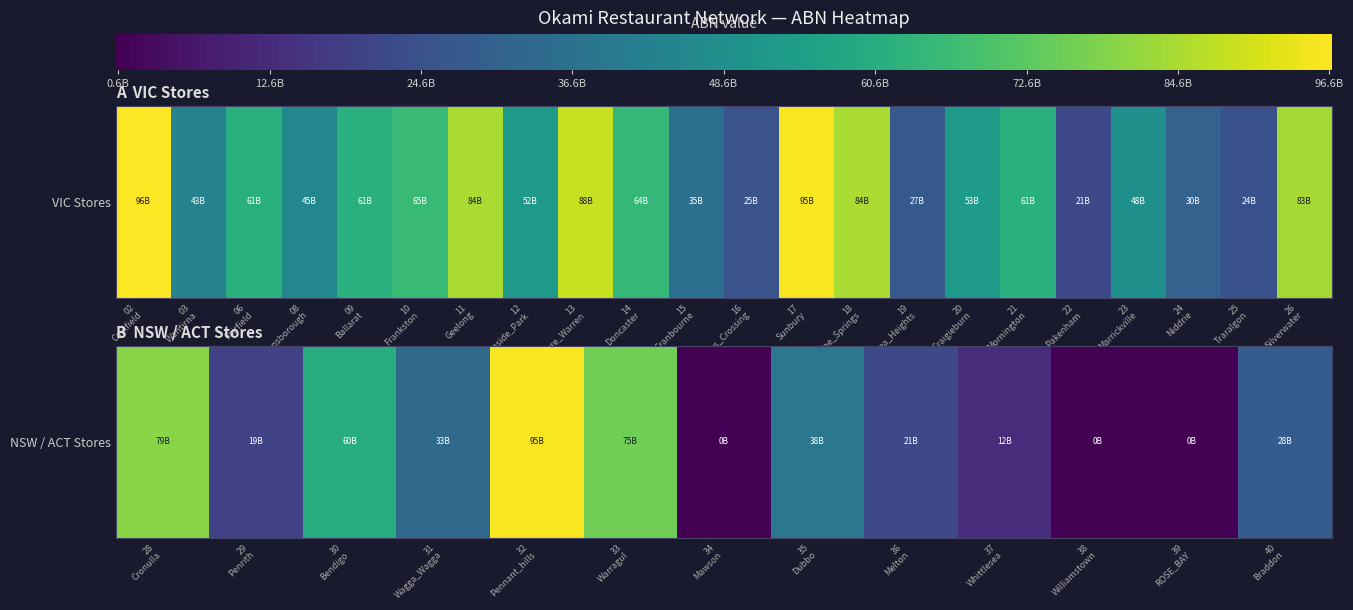

What is the difference between the maximum and minimum values?

95006911955